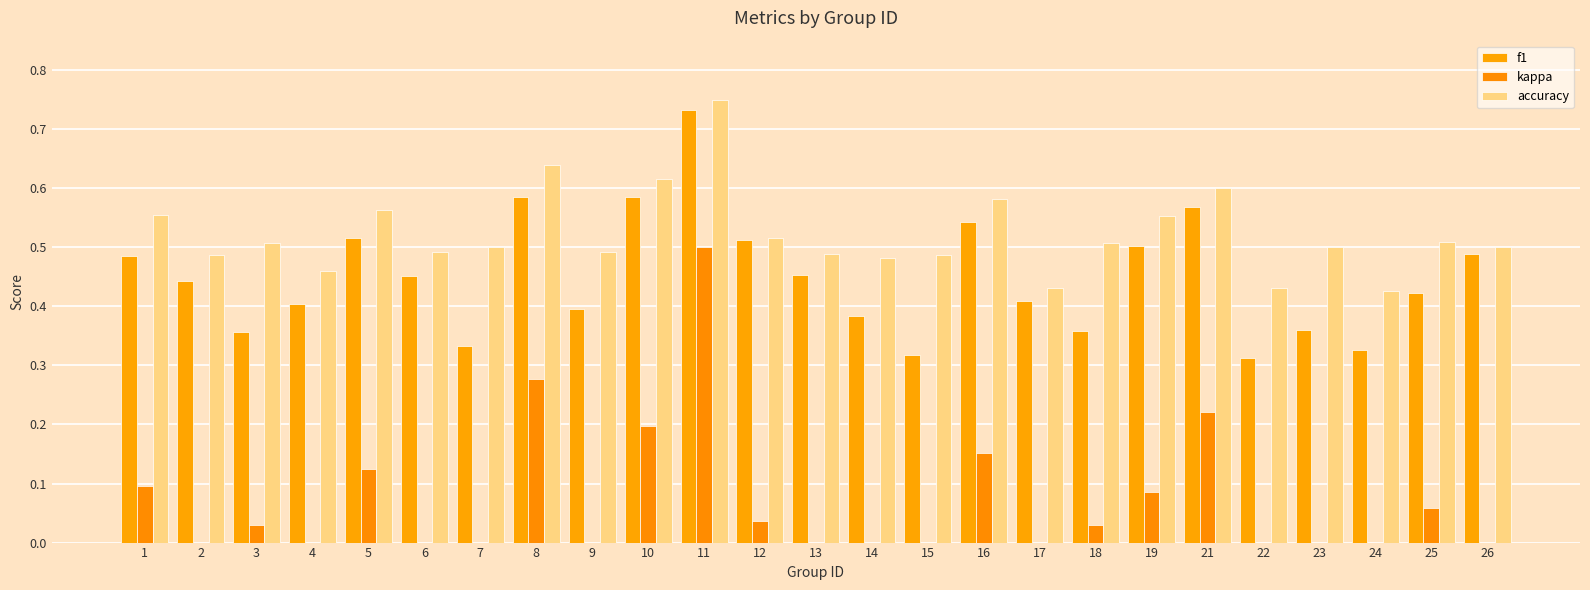

True or false: f1 has a value of 0.4 at 23.

True